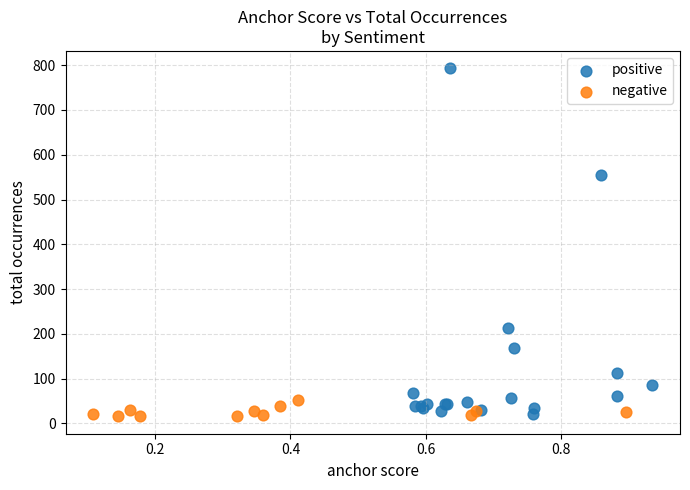

Which series reaches the maximum Y coordinate?

positive